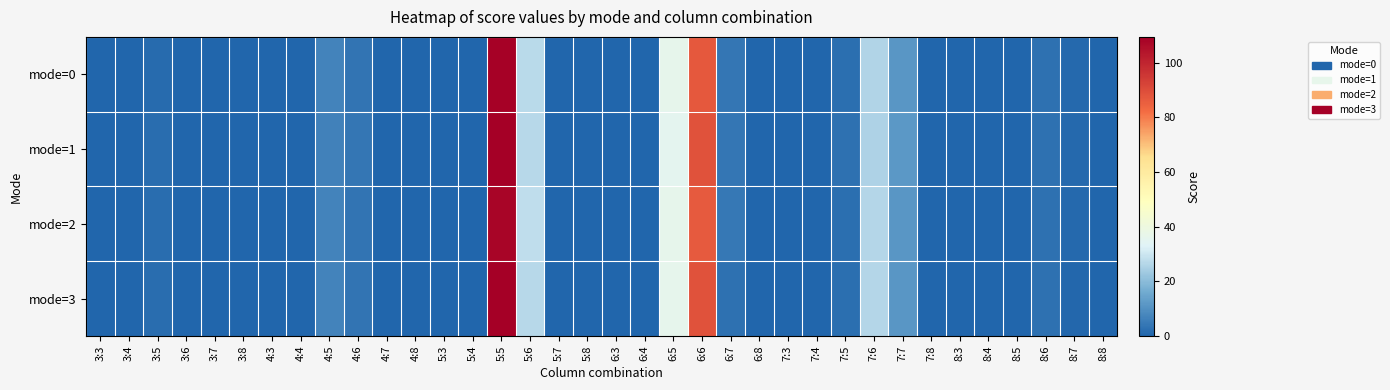

Between 3:6 and 4:8, which series saw the biggest shift?

mode=0